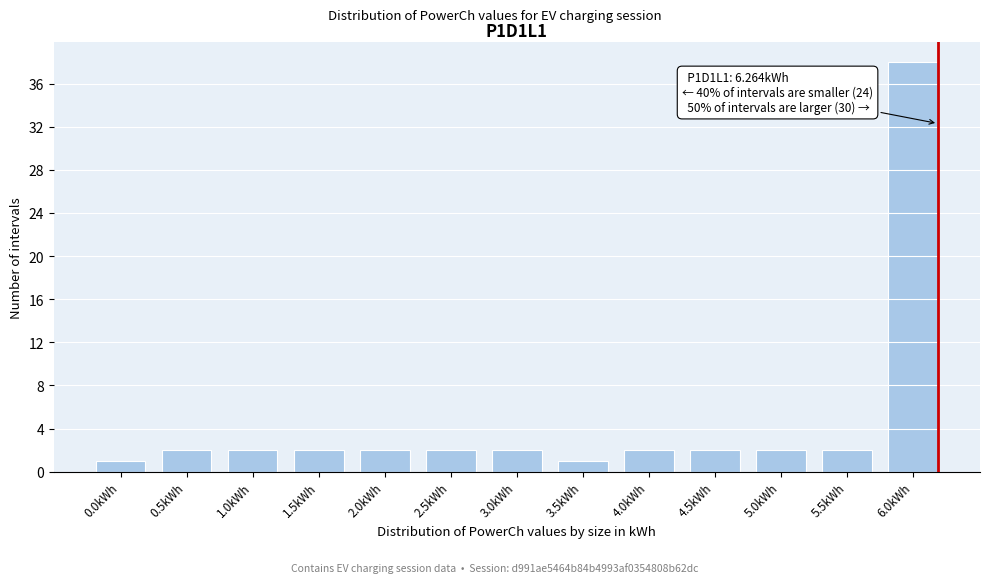

Reading right to left, transcribe all the data shown in this chart.

38	2	2	2	2	1	2	2	2	2	2	2	1